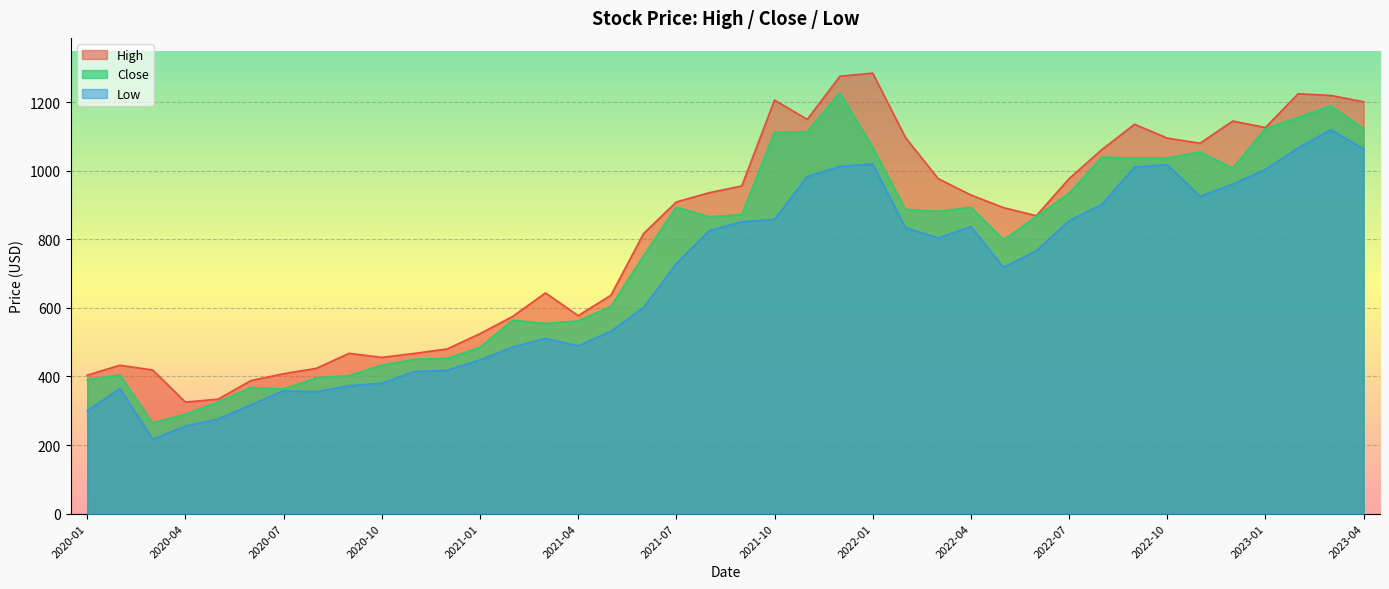

Rank the categories by Close value from lowest to highest.

2020-03, 2020-04, 2020-05, 2020-07, 2020-06, 2020-01, 2020-08, 2020-09, 2020-02, 2020-10, 2020-11, 2020-12, 2021-01, 2021-03, 2021-04, 2021-02, 2021-05, 2021-06, 2022-05, 2021-08, 2022-06, 2021-09, 2022-03, 2022-02, 2022-04, 2021-07, 2022-07, 2022-12, 2022-10, 2022-09, 2022-08, 2022-11, 2022-01, 2021-10, 2021-11, 2023-04, 2023-01, 2023-02, 2023-03, 2021-12